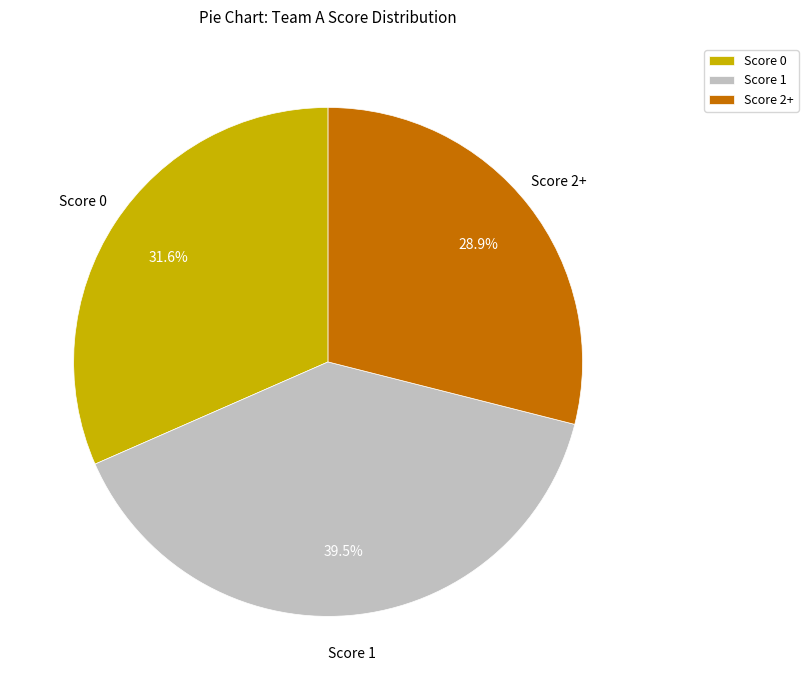

Is Score 0 the majority of the pie?

No